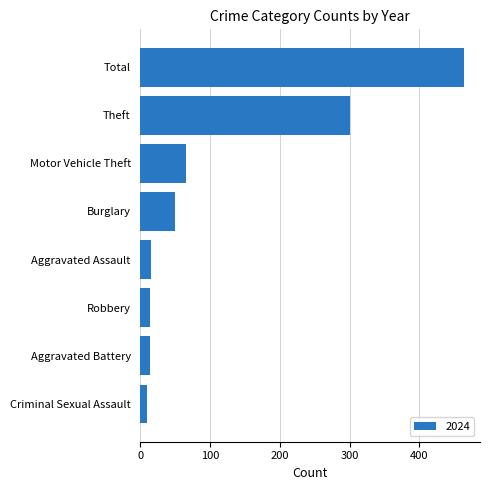

What is the difference between the values at Robbery and Theft?

287